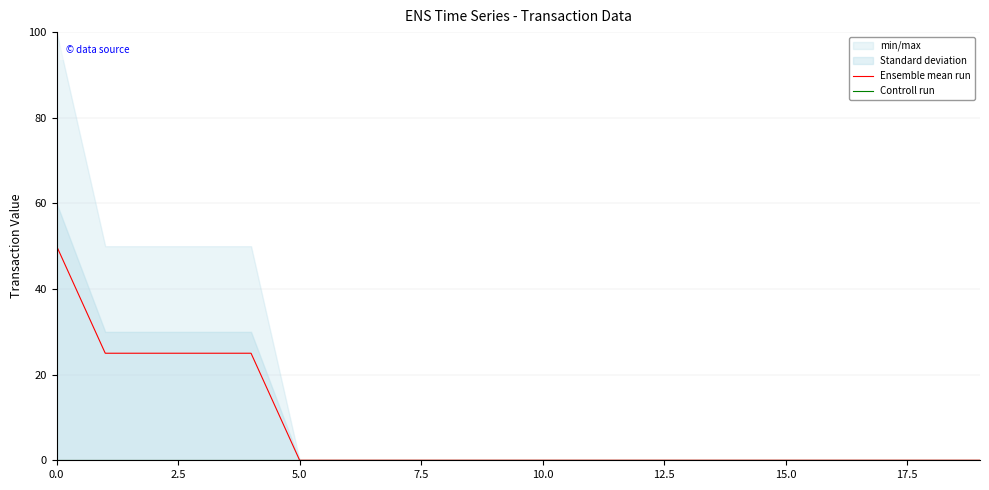

List the series in order of their overall mean, highest first.

Ensemble mean run, Controll run